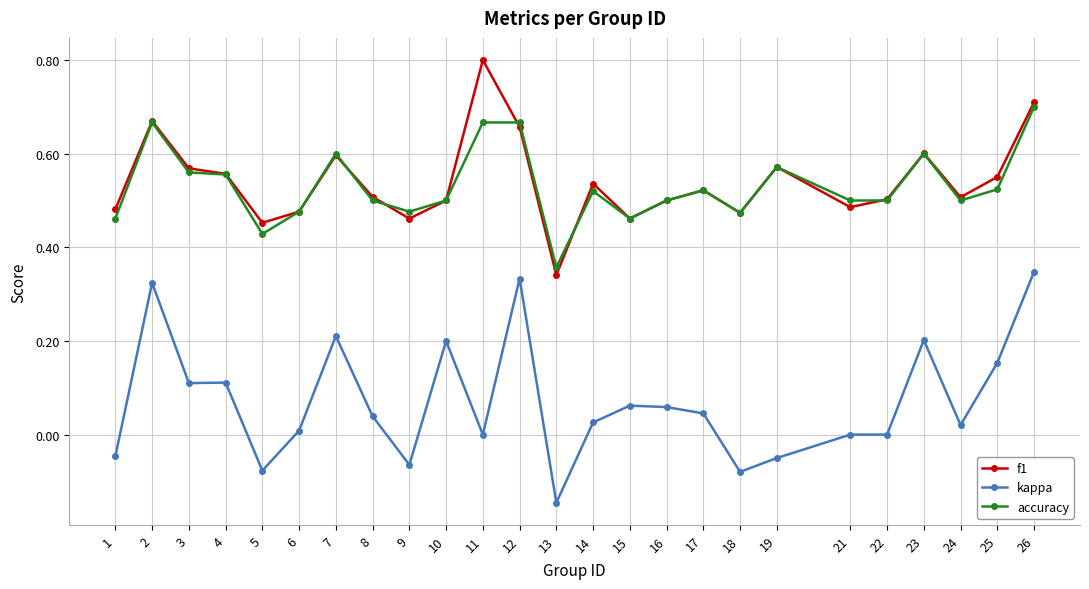

At 11, list the series in order from largest to smallest.

f1, accuracy, kappa